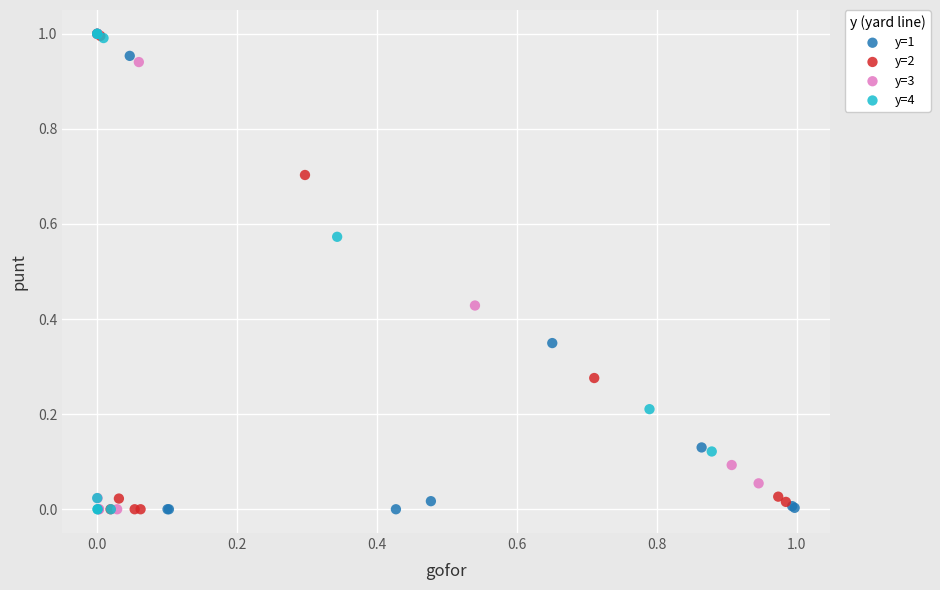

What are all the series names shown in the legend?

y=1, y=2, y=3, y=4